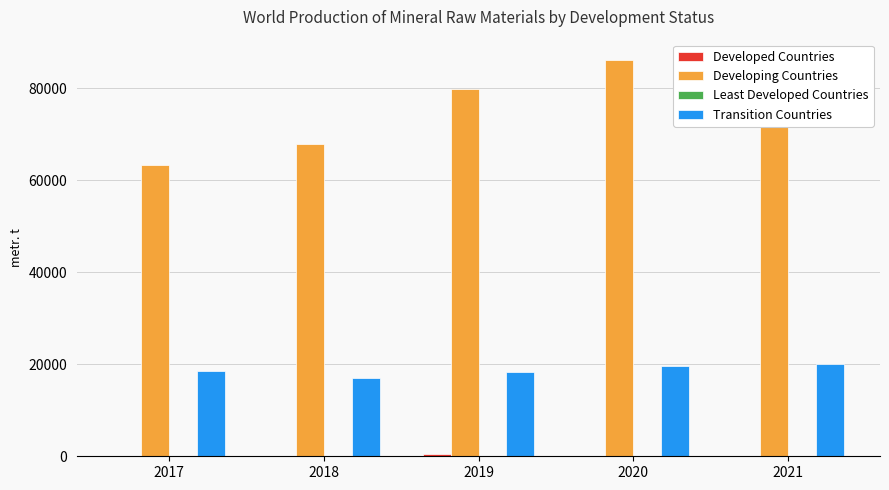

Which label corresponds to the largest value in the chart?

2020